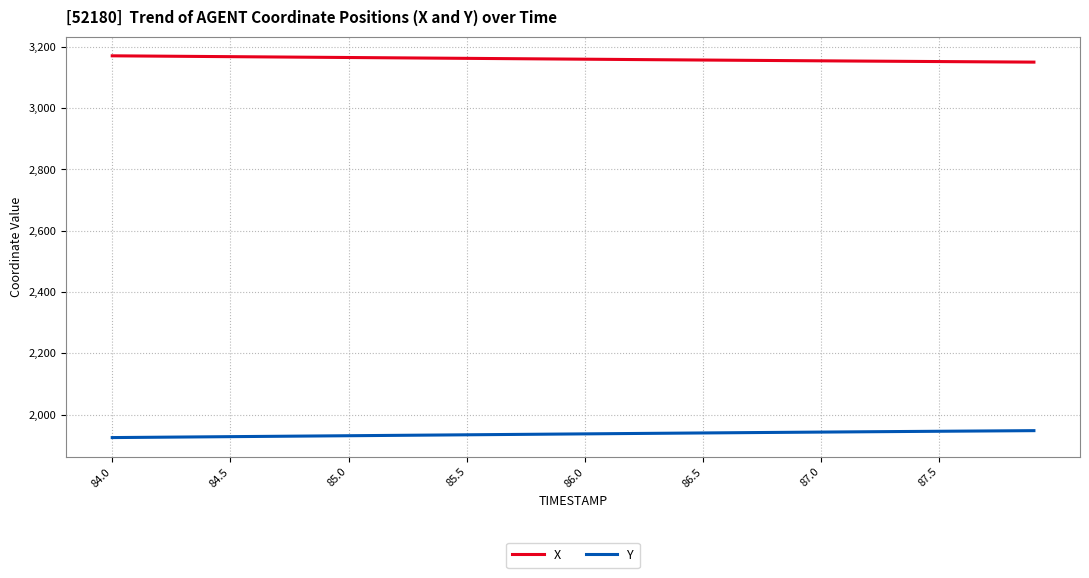

Rank the series by their maximum value, from lowest to highest.

Y, X